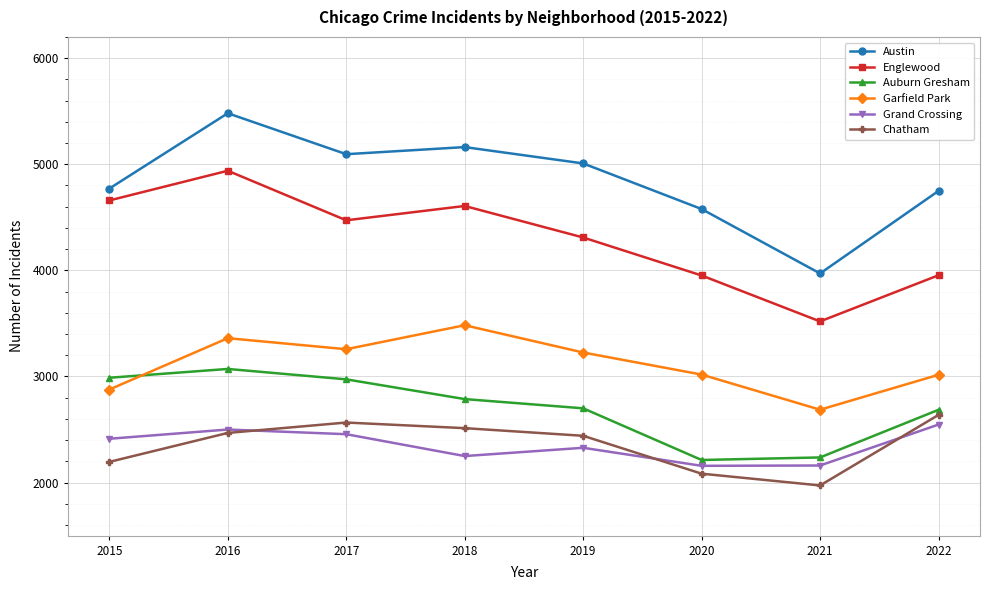

In Grand Crossing, how many points are lower than both neighbors (excluding endpoints)?

2